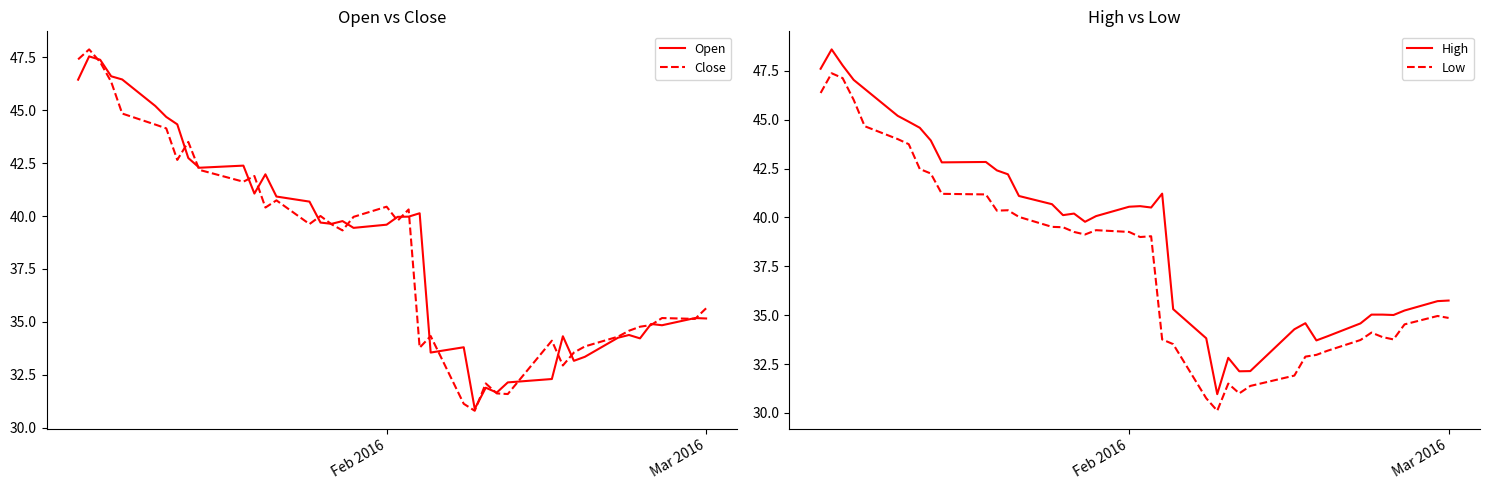

What are all the series names shown in the legend?

Open, Close, High, Low